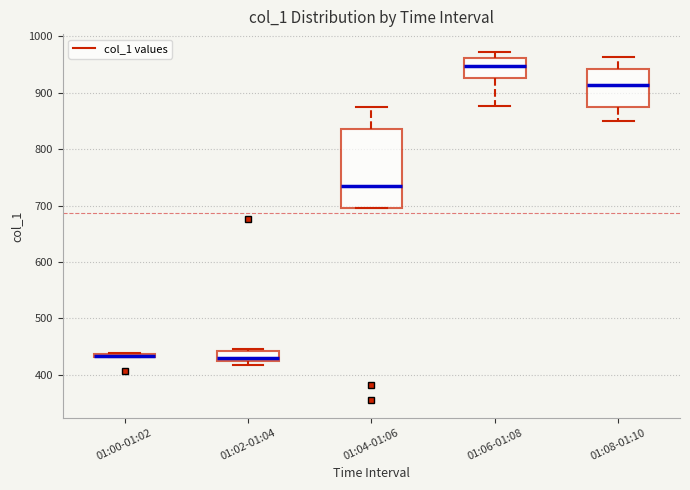

Which box is the tallest, from its lower edge to its upper edge?

01:04-01:06